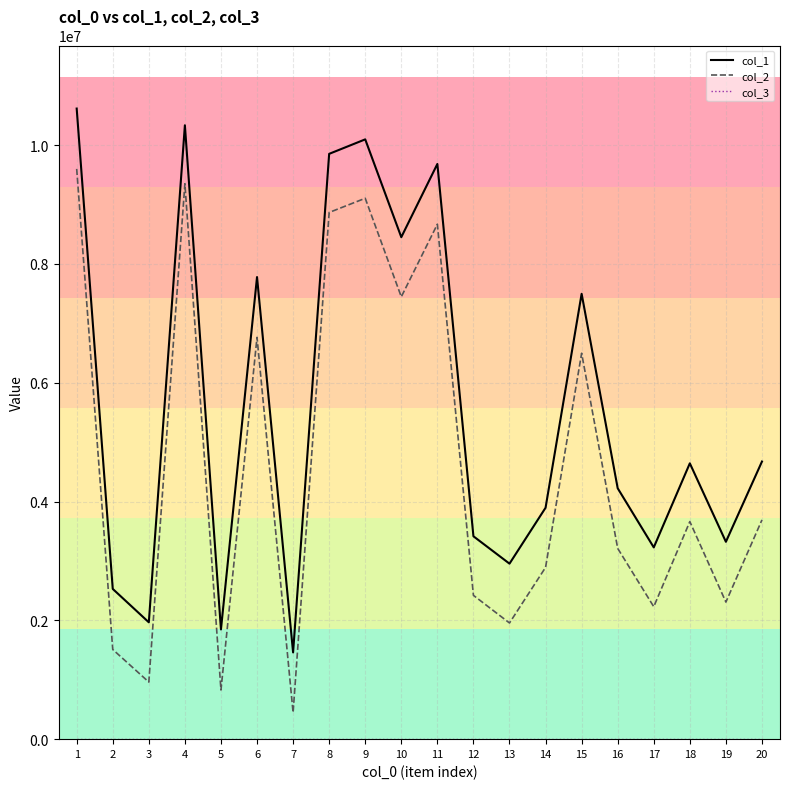

Which series has the largest total across all categories?

col_1